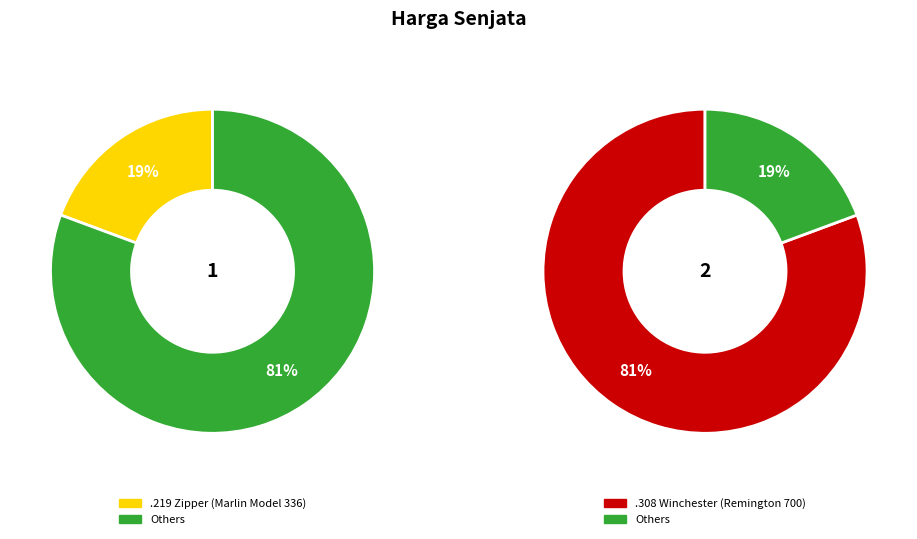

What is the ratio of the value at .219 Zipper (Marlin Model 336) to the value at .308 Winchester (Remington 700)?

0.2